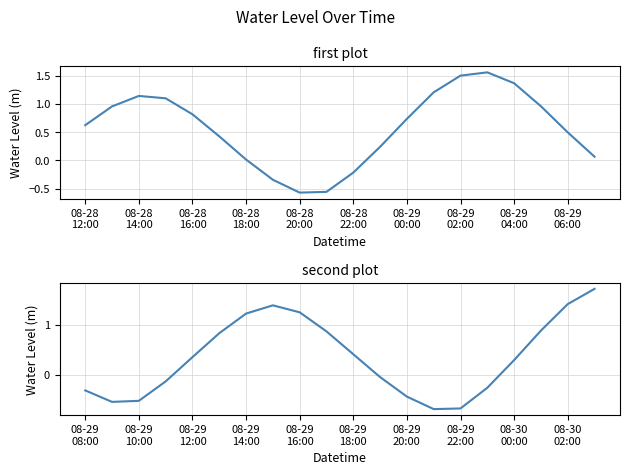

Which has a higher value, 08-29
00:00 or 08-28
18:00?

08-29
00:00